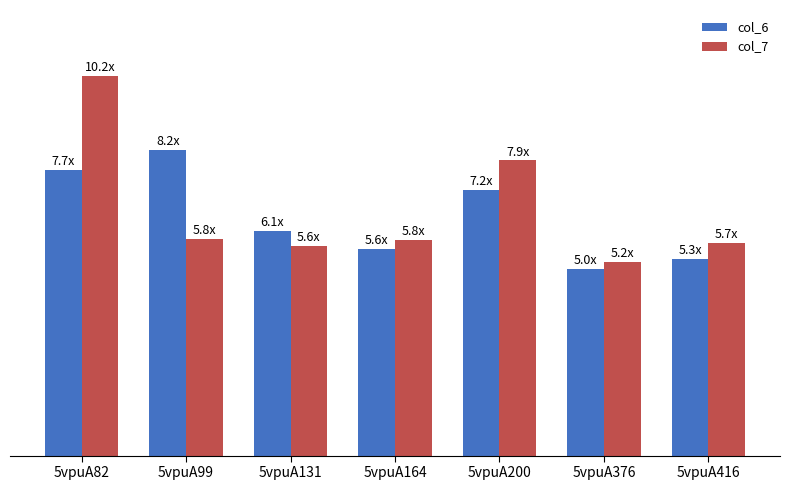

List the series in order of their peak value, lowest first.

col_6, col_7